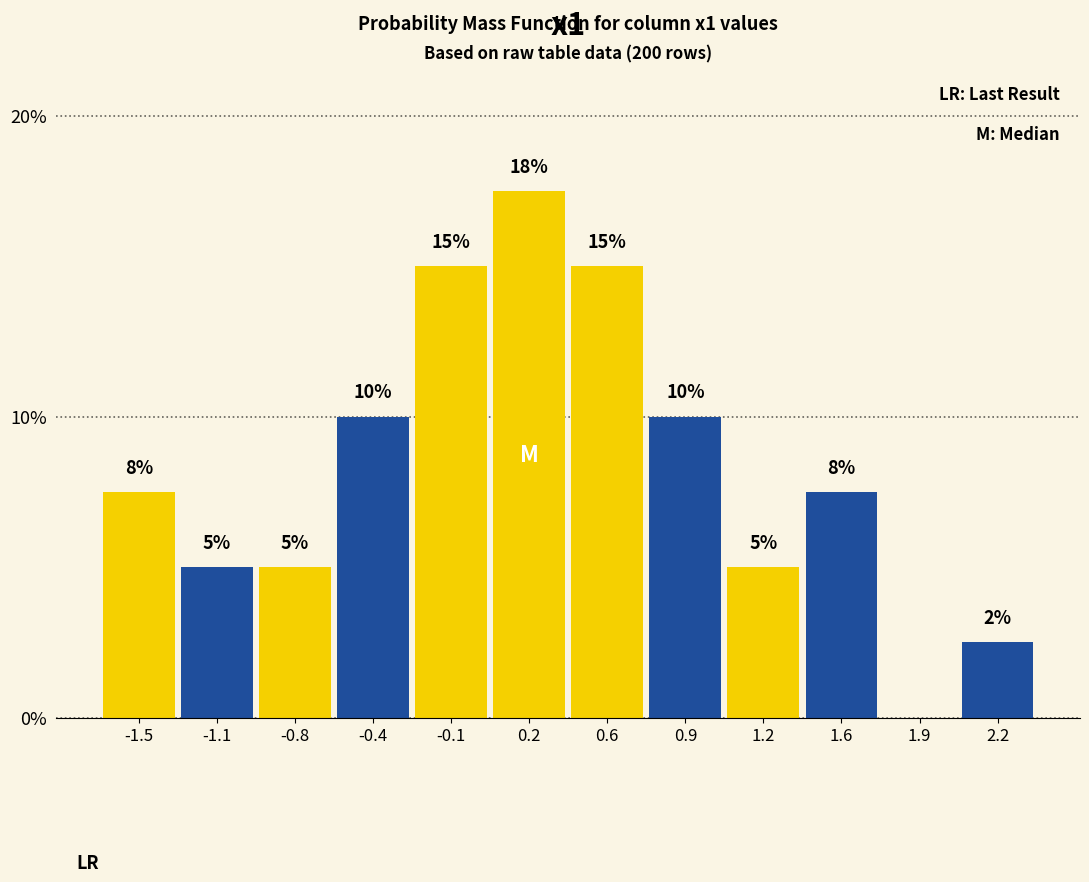

The value at 1.9 is 8.0. True or false?

False